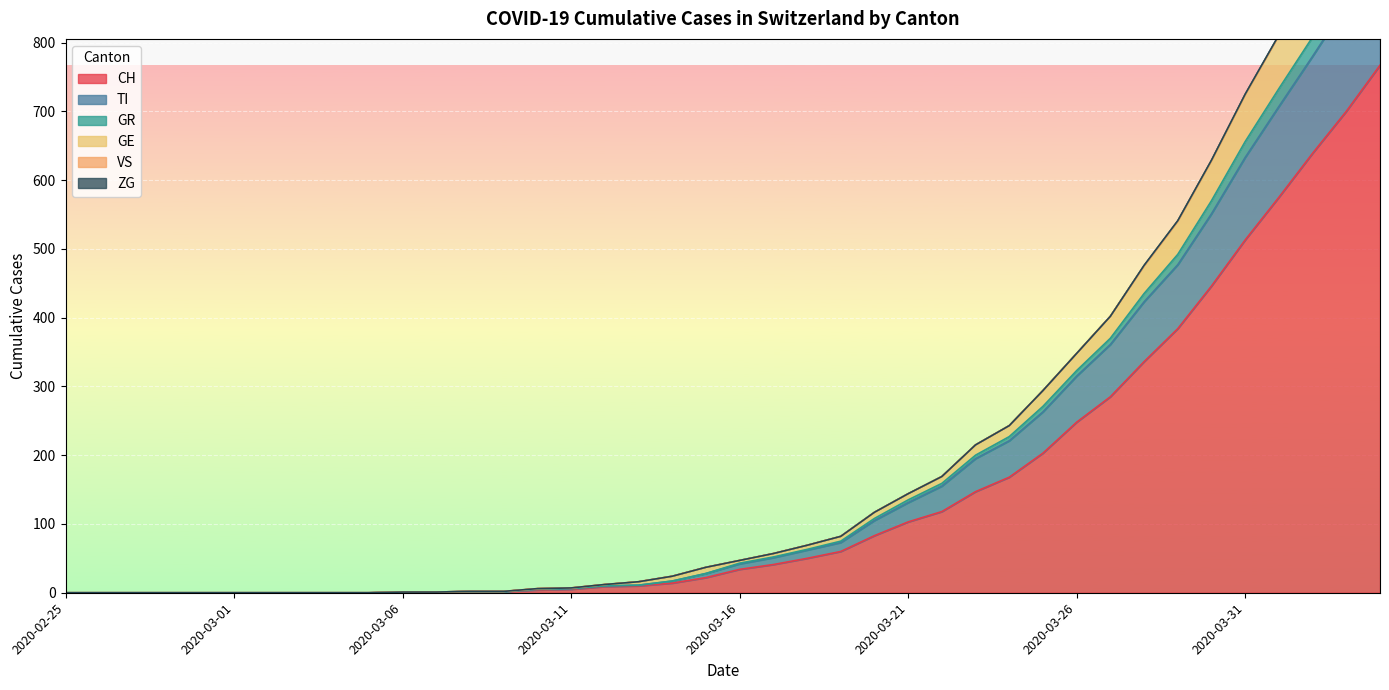

The value of CH at 2020-02-27 is -319. True or false?

False